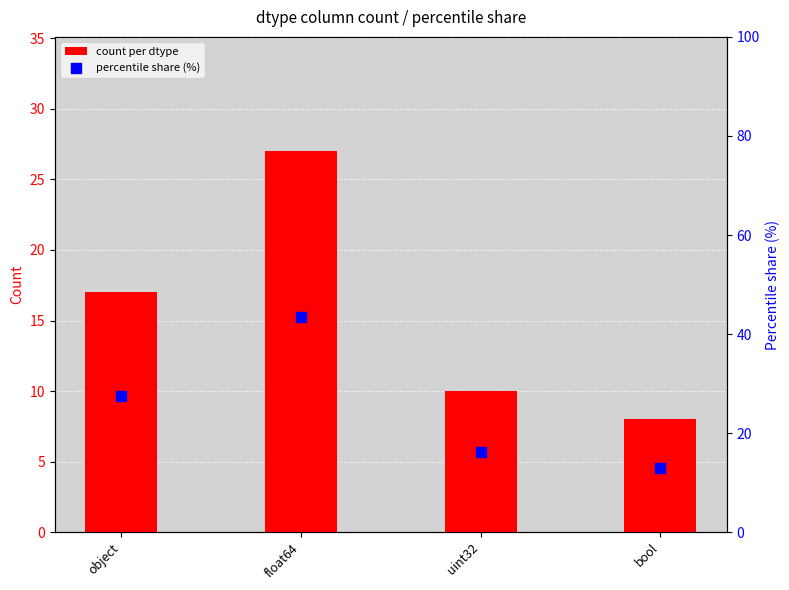

Which series has the largest Y range (max minus min)?

percentile share (%)